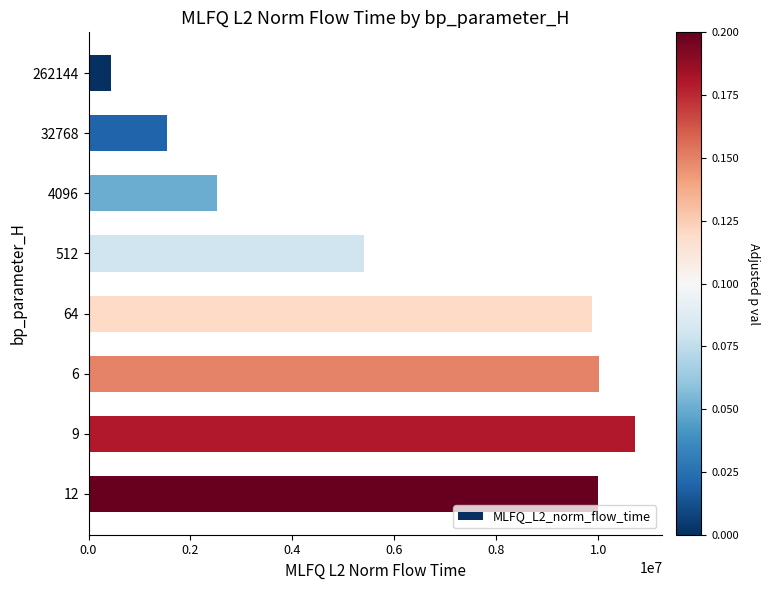

What is the difference between the maximum and minimum values?

10280787.3